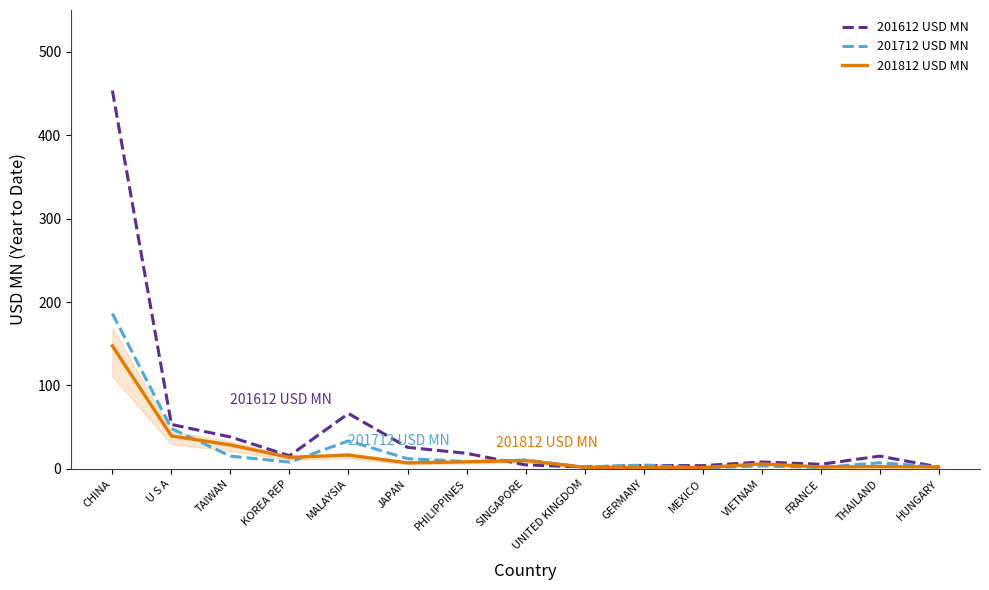

What is the approximate value of 201612 USD MN at U S A?

53.3